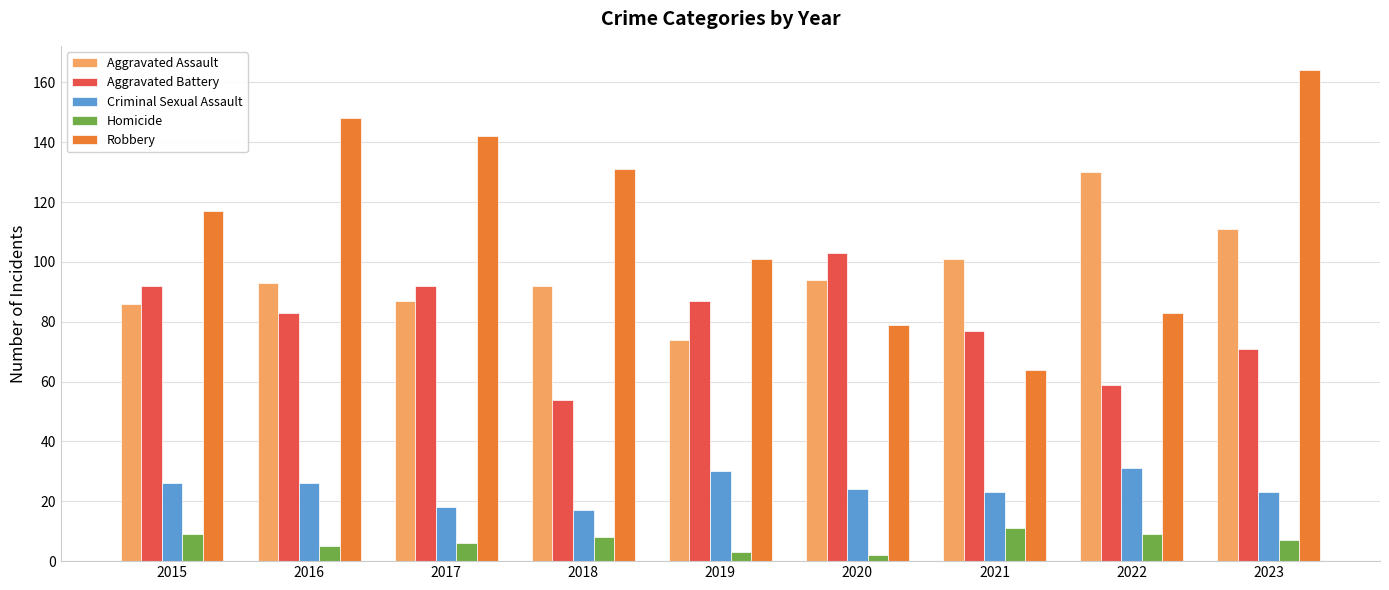

Reading left to right, extract all data points from this chart.

Aggravated Assault: 86	93	87	92	74	94	101	130	111
Aggravated Battery: 92	83	92	54	87	103	77	59	71
Criminal Sexual Assault: 26	26	18	17	30	24	23	31	23
Homicide: 9	5	6	8	3	2	11	9	7
Robbery: 117	148	142	131	101	79	64	83	164